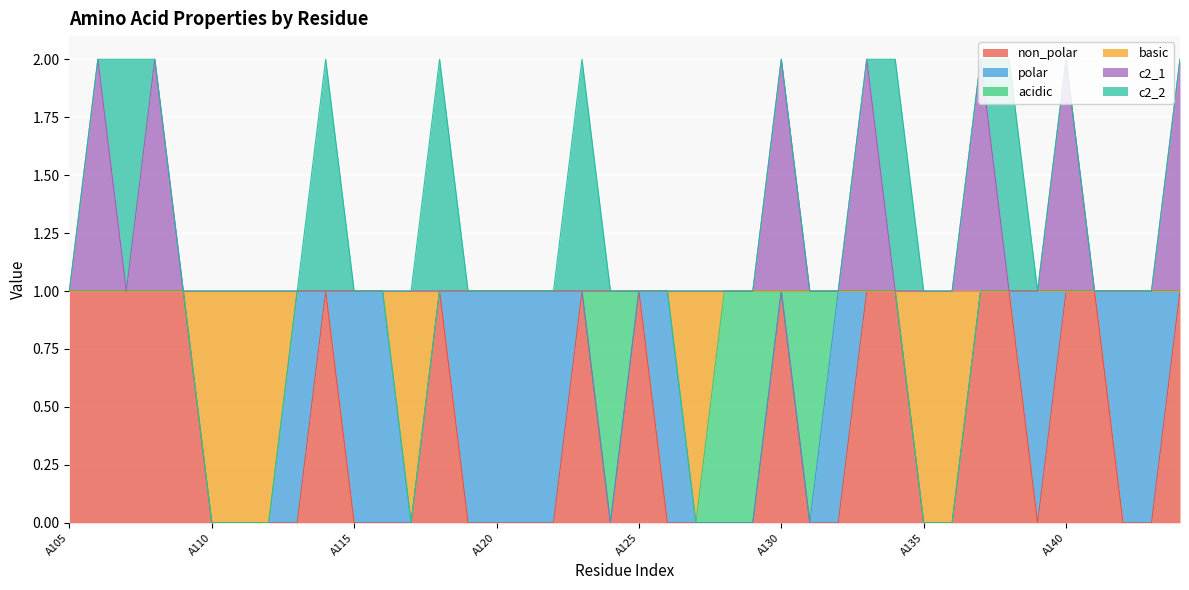

At which category is the sum across all series the highest?

A106